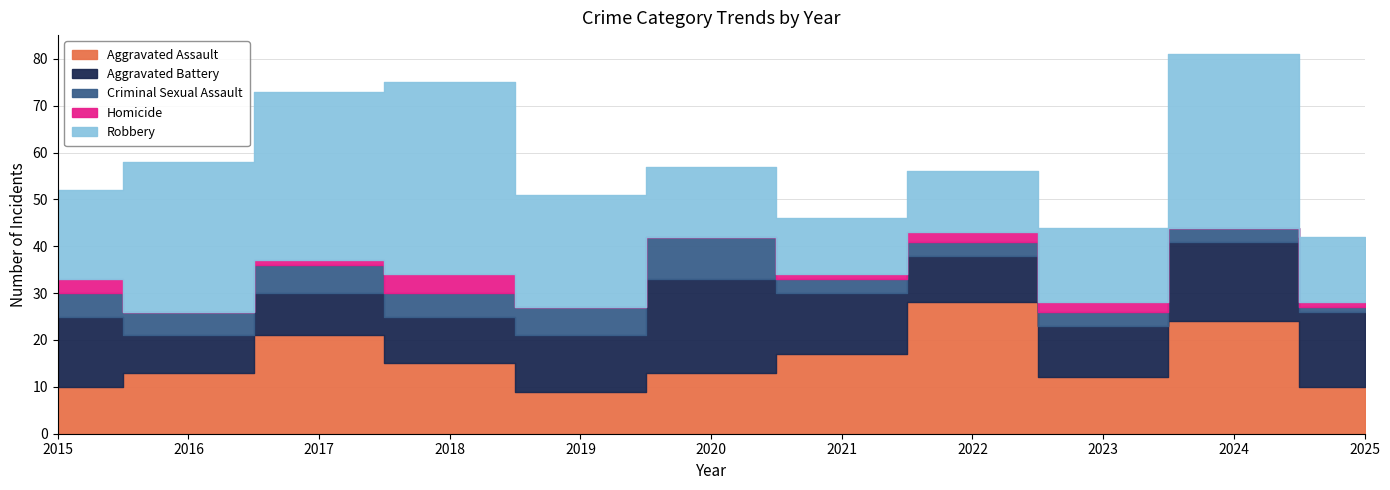

Is it true that Aggravated Battery equals 3 at 2017?

False